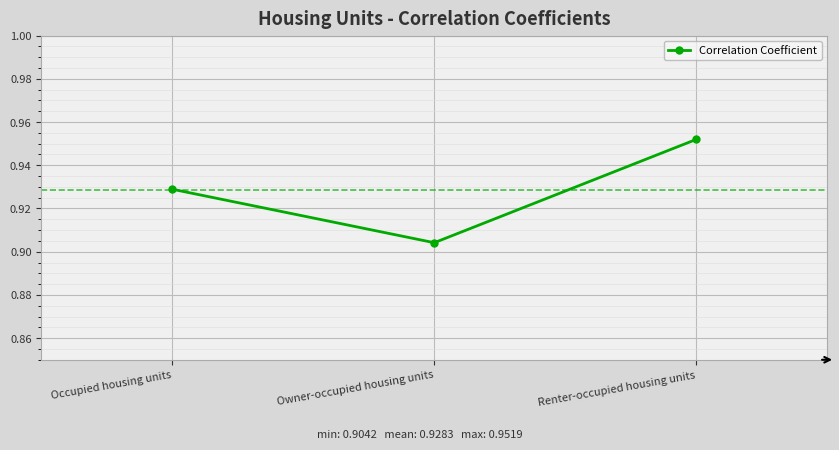

What position from the right is Owner-occupied housing units?

2